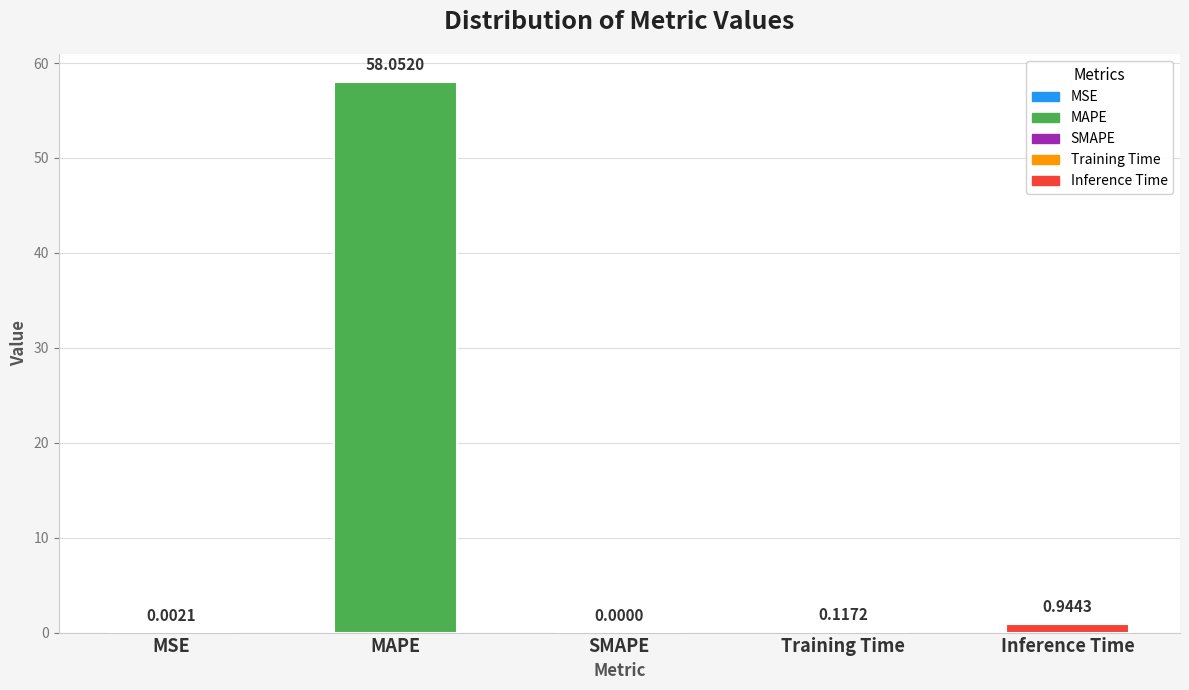

The value at MAPE is 77.9. True or false?

False